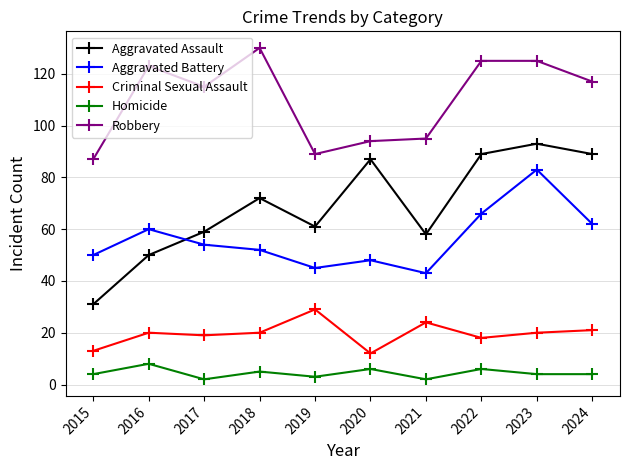

What value does the Aggravated Assault series have at 2016?

50